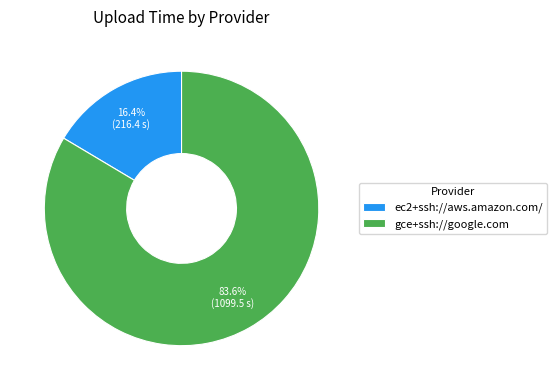

To the nearest percent, what portion does ec2+ssh://aws.amazon.com/ represent?

16%